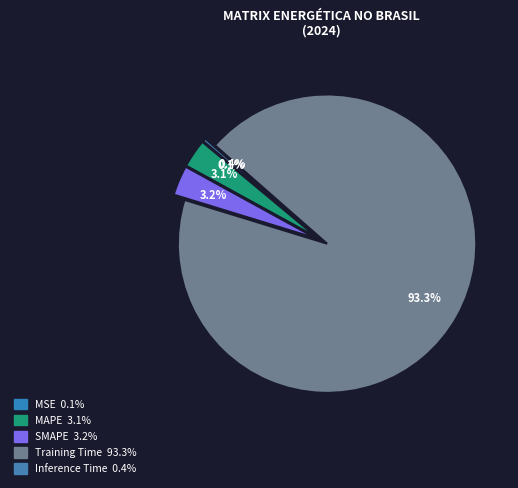

Rank the categories by value from lowest to highest.

MSE, Inference Time, MAPE, SMAPE, Training Time